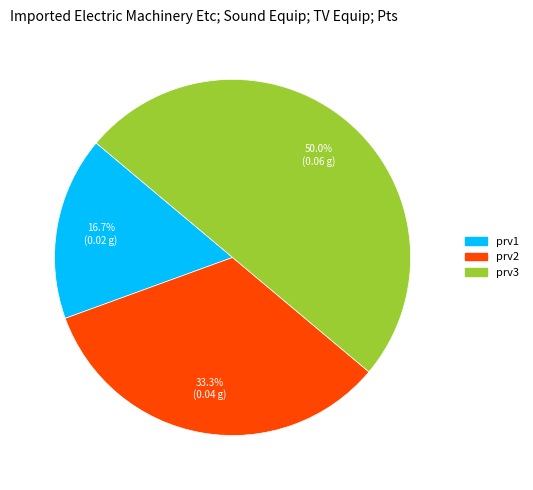

Between prv3 and prv2, which is larger?

prv3